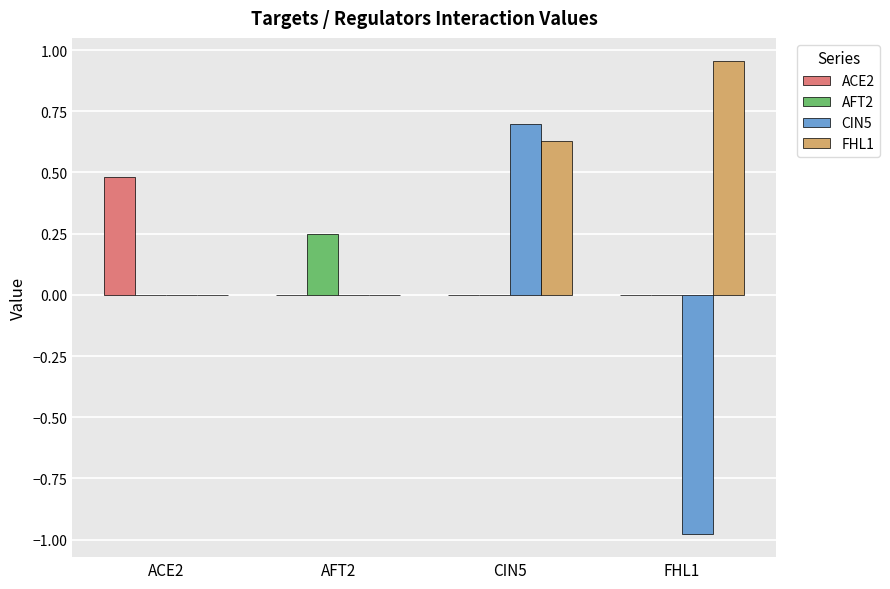

Does the chart contain stacked bars?

No